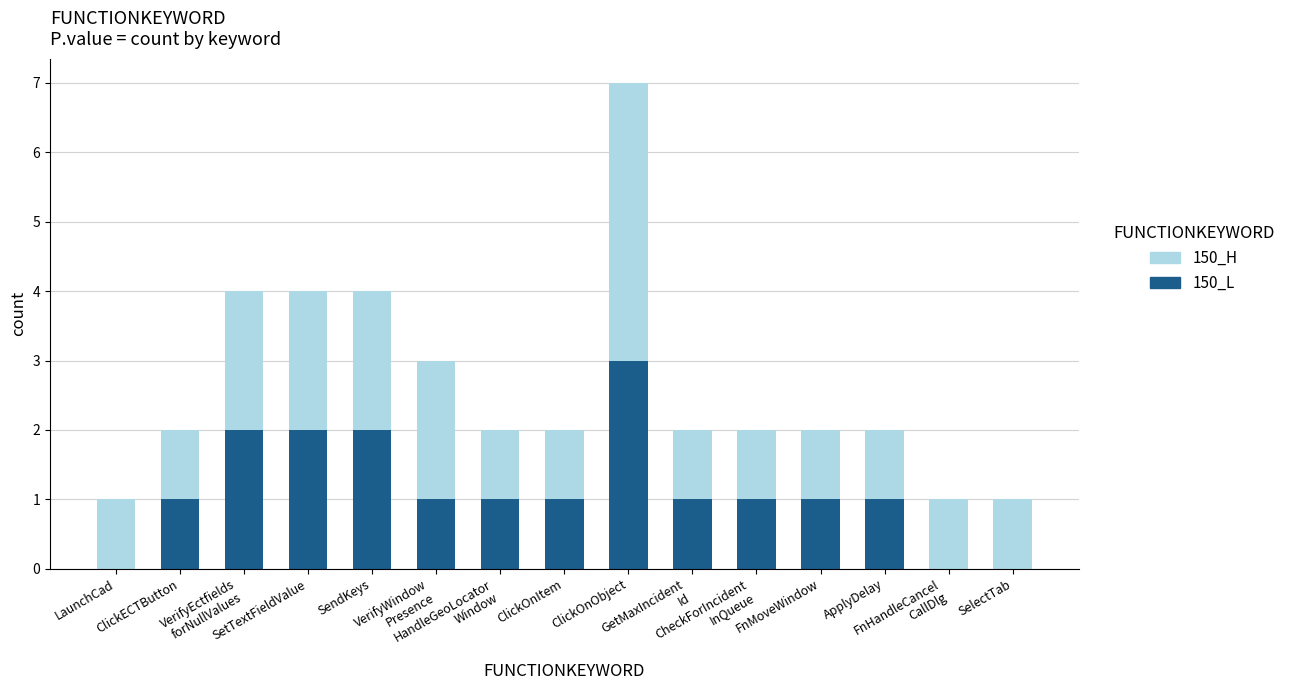

What is the maximum value for 150_L?

3